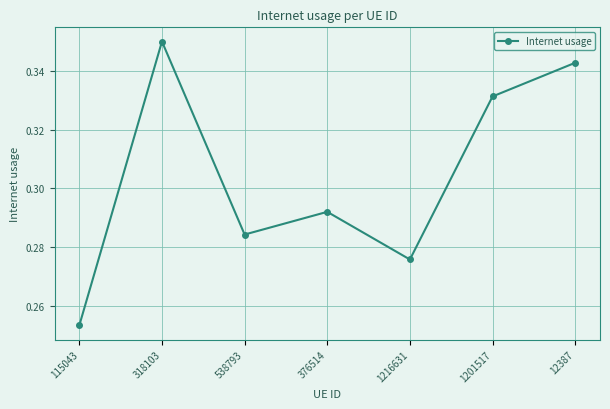

Is this an area chart (filled region under the line)?

No